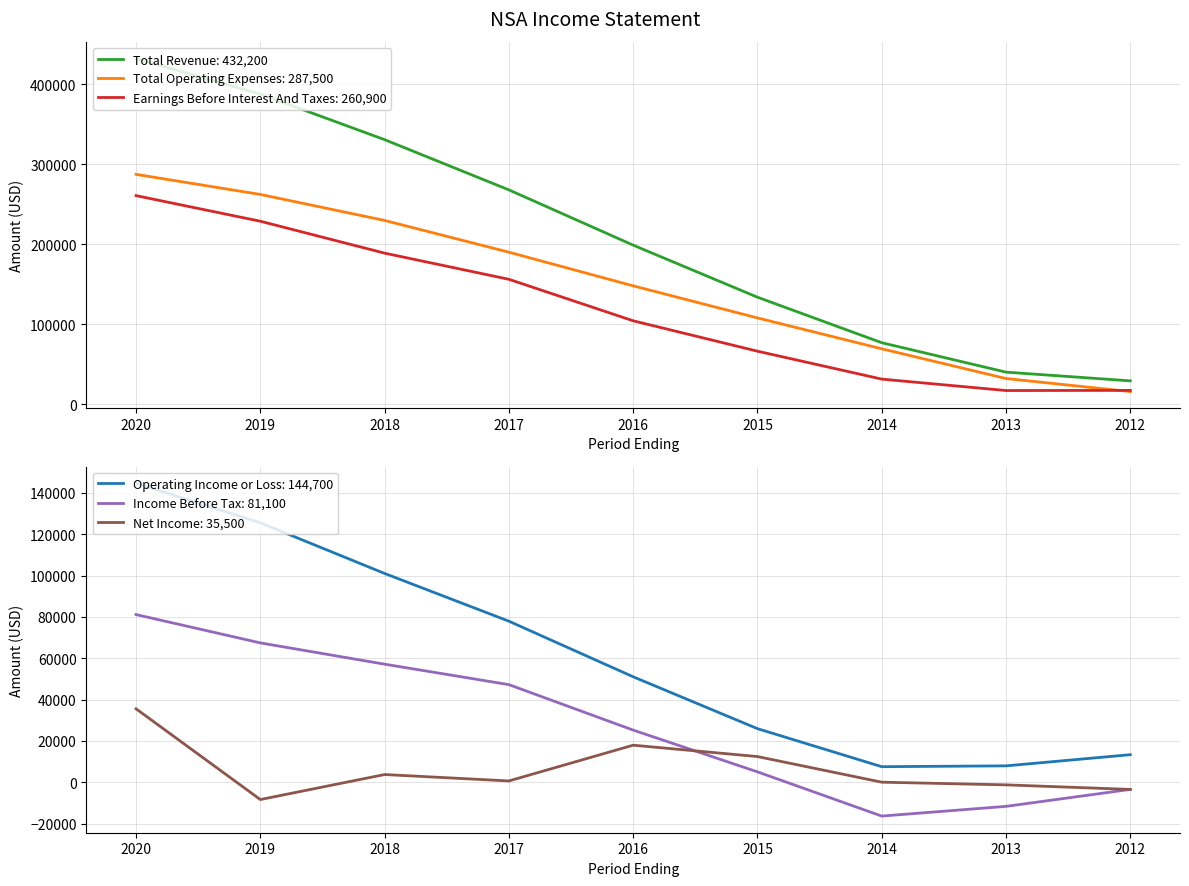

What is the difference between the Net Income values at 2020 and 2019?

43900